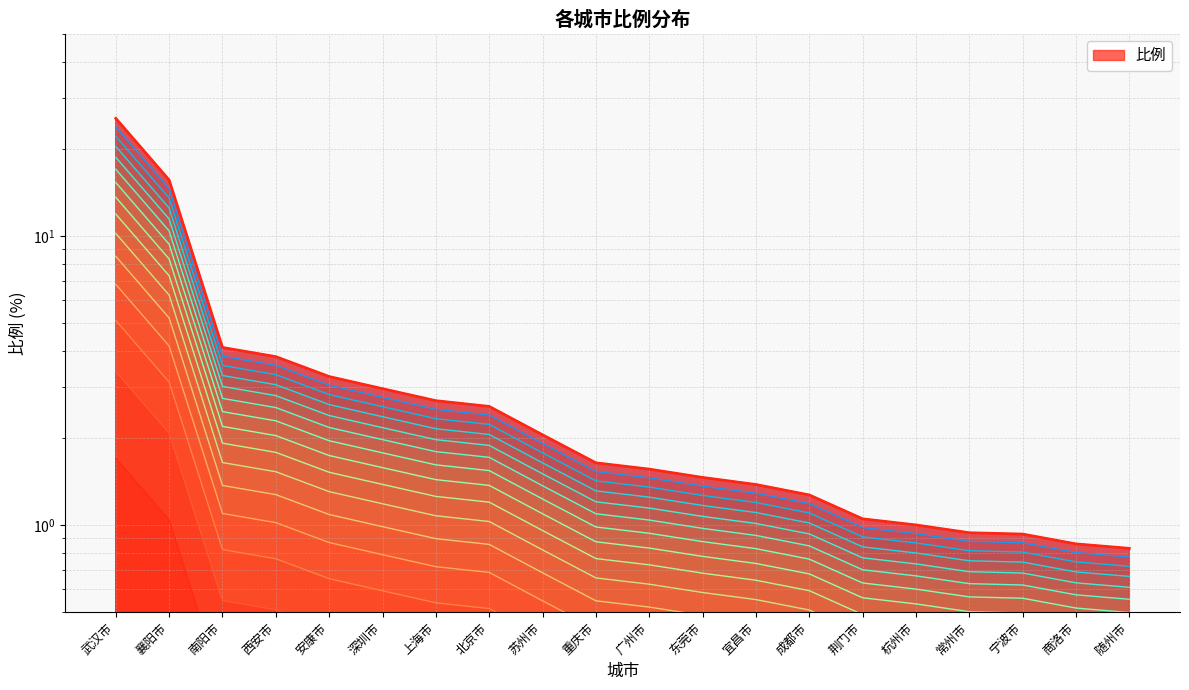

Approximately how many times larger is the value at 南阳市 compared to 苏州市?

2.0